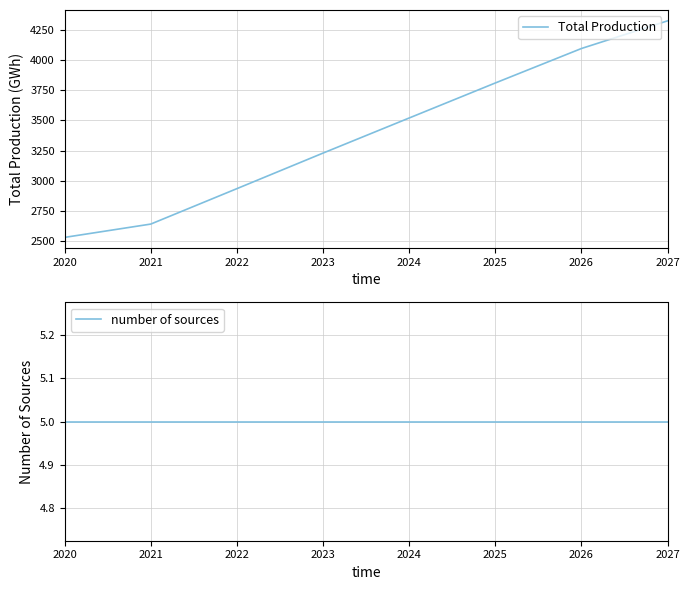

What are all the series names shown in the legend?

Total Production, number of sources